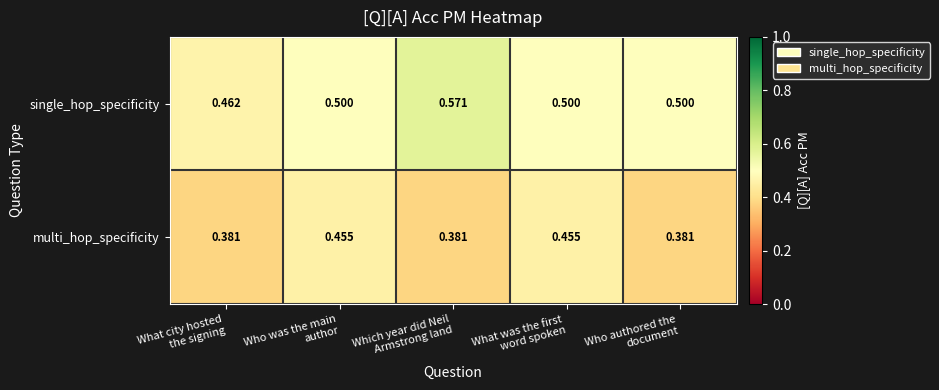

What is the total value across all series at Who authored the
document?

0.9